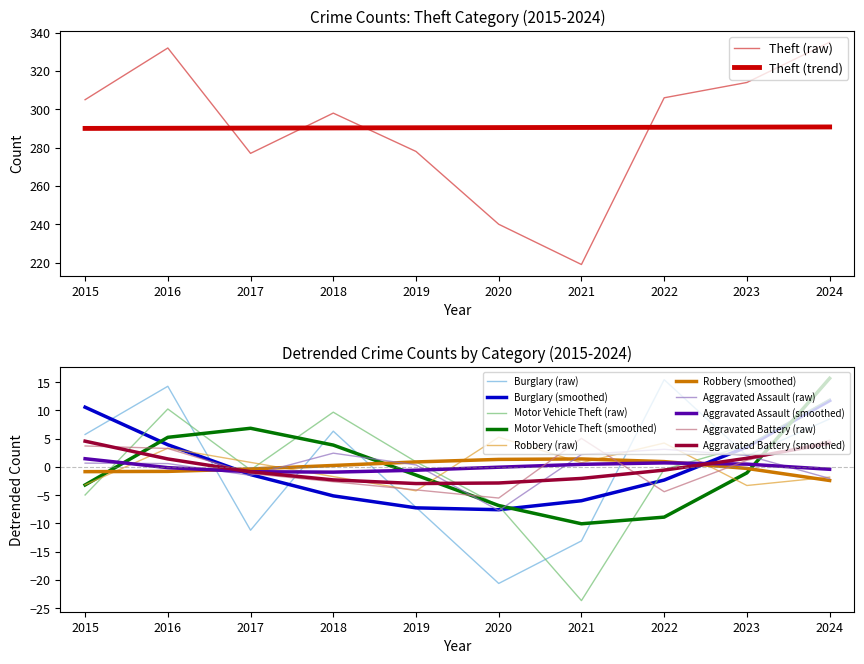

After their last crossing, which series has the higher values: Theft (raw) or Theft (trend)?

Theft (raw)